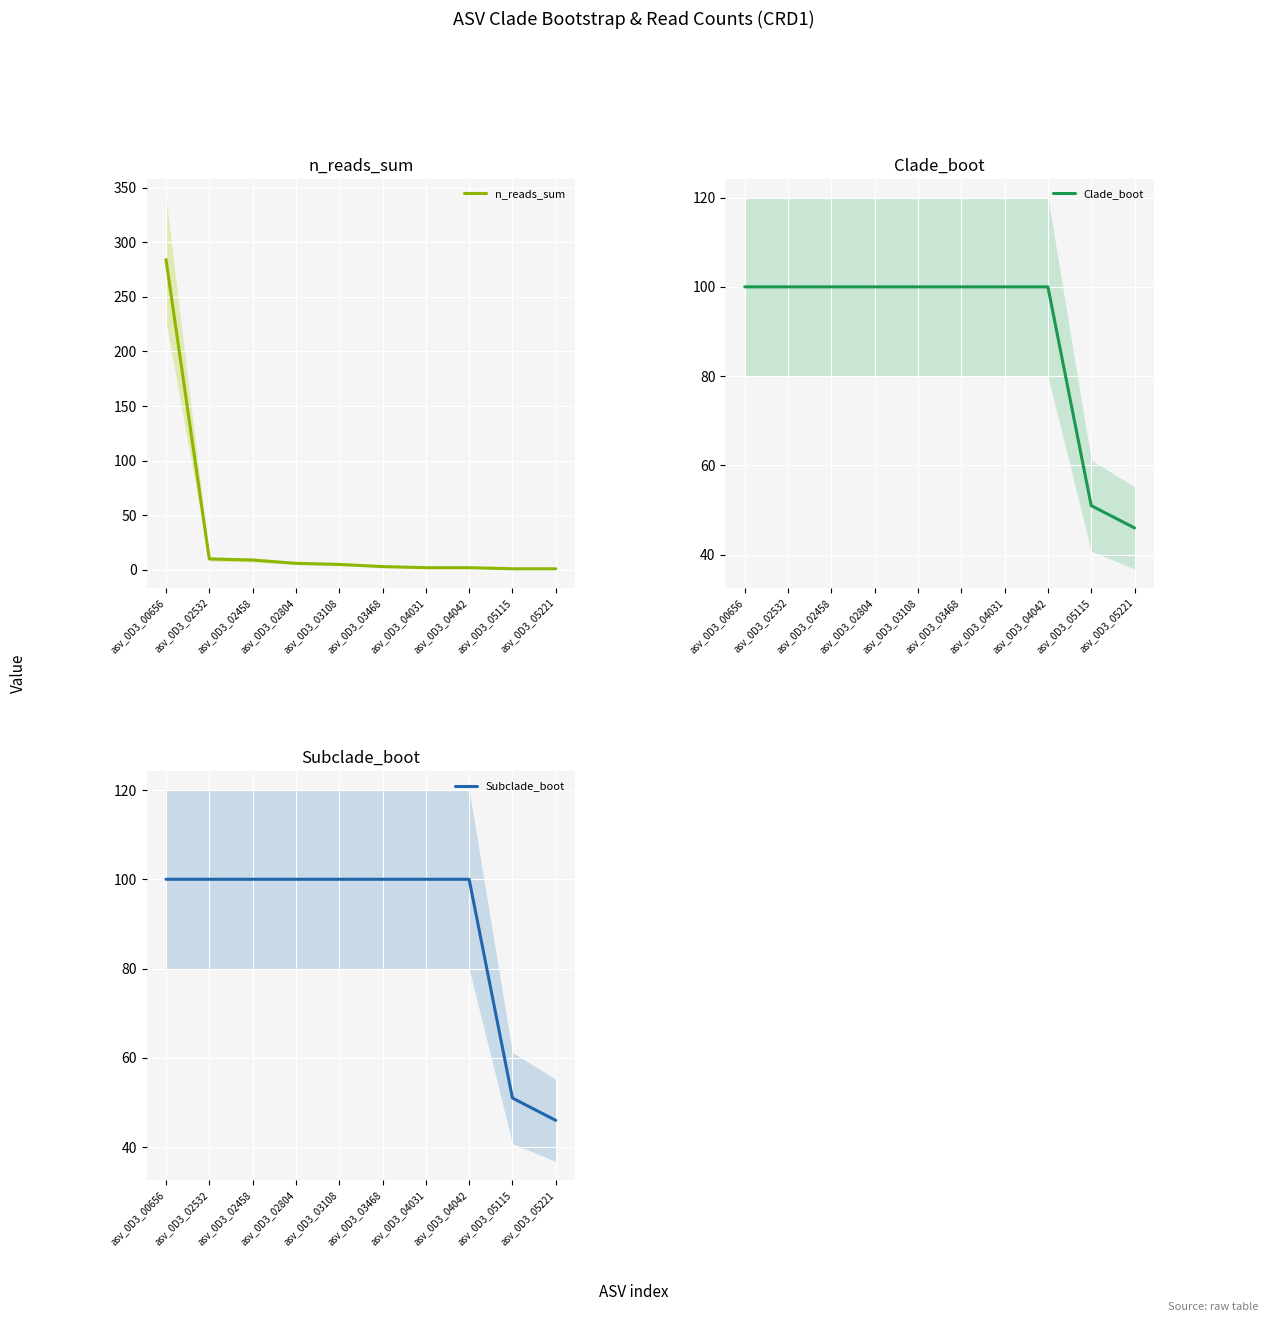

What is the maximum value for n_reads_sum?

284